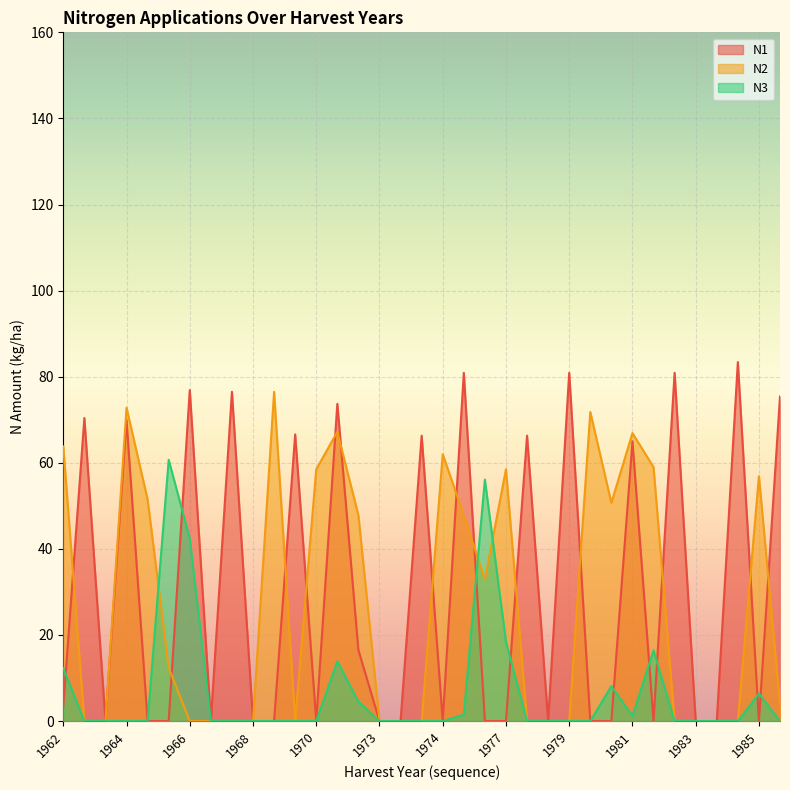

What is the total value across all series at 1974?

62.0